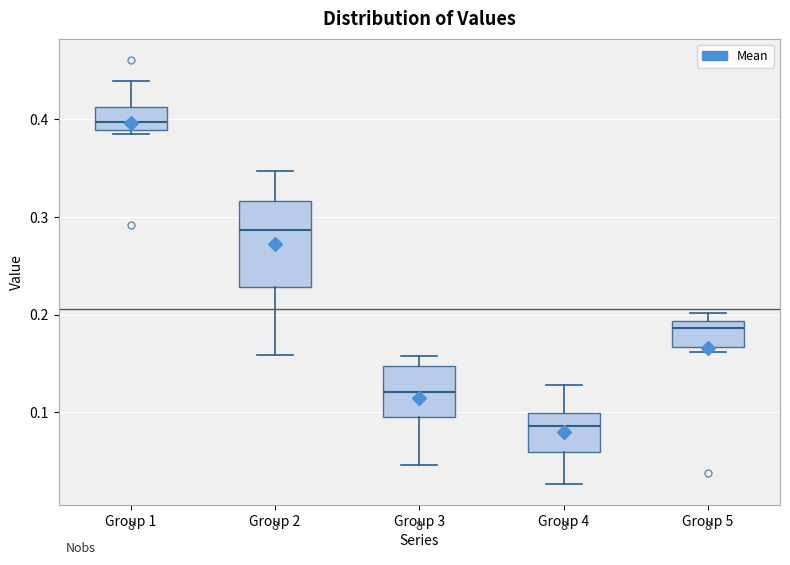

Which box's median line is the highest?

Group 1